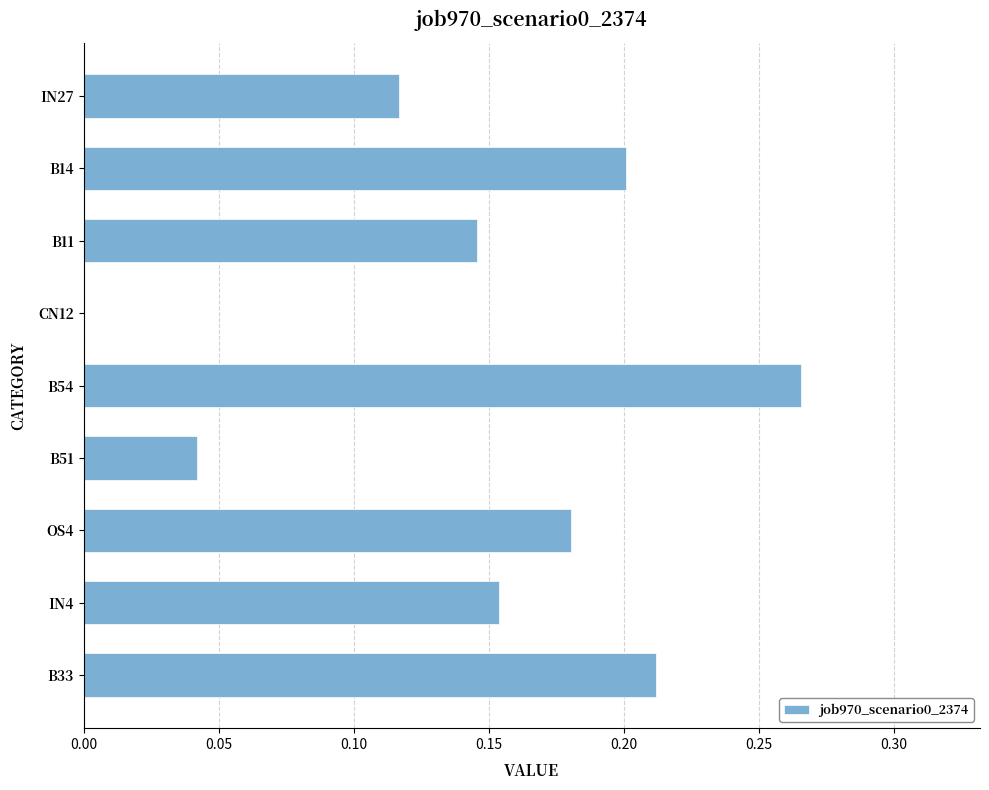

How many distinct data groups are displayed?

1